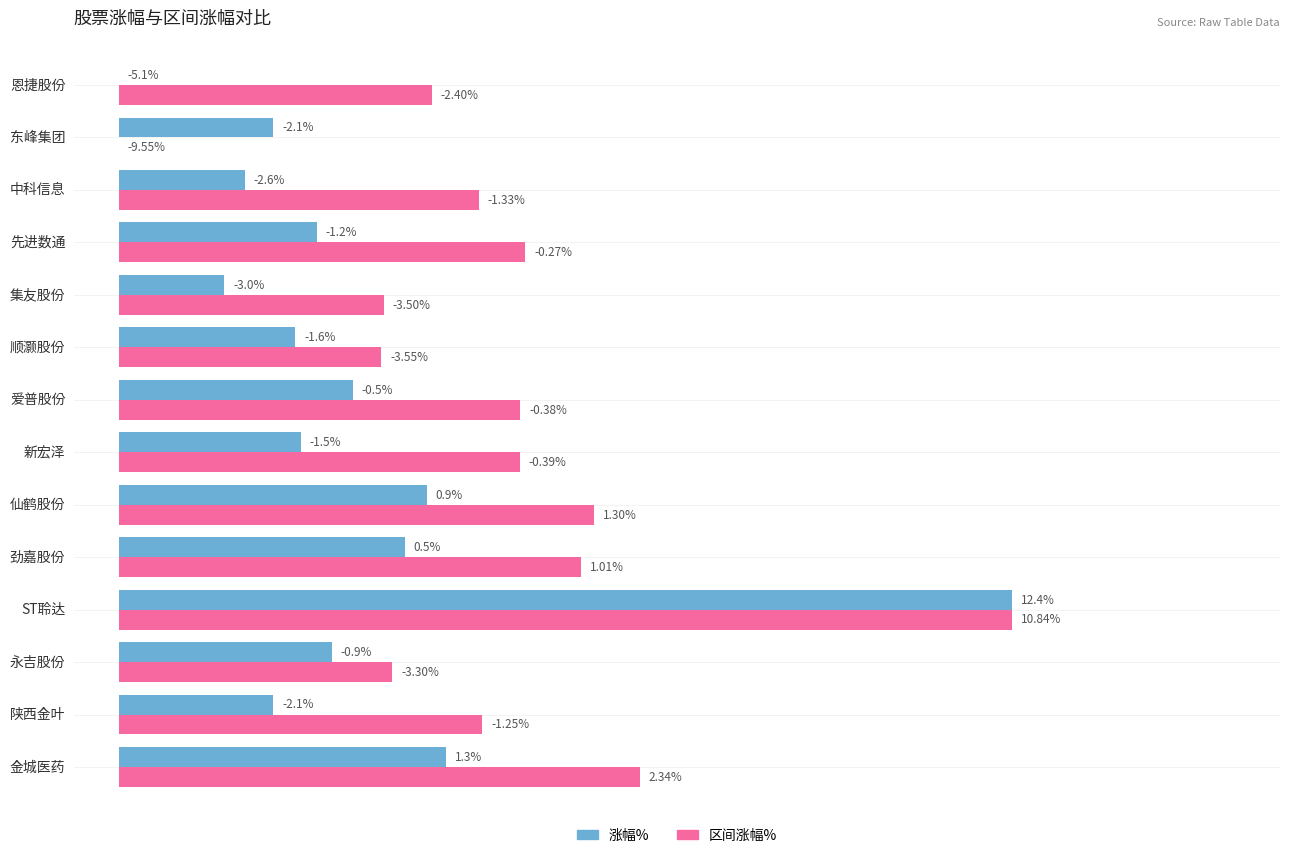

What are all the series names shown in the legend?

涨幅%, 区间涨幅%